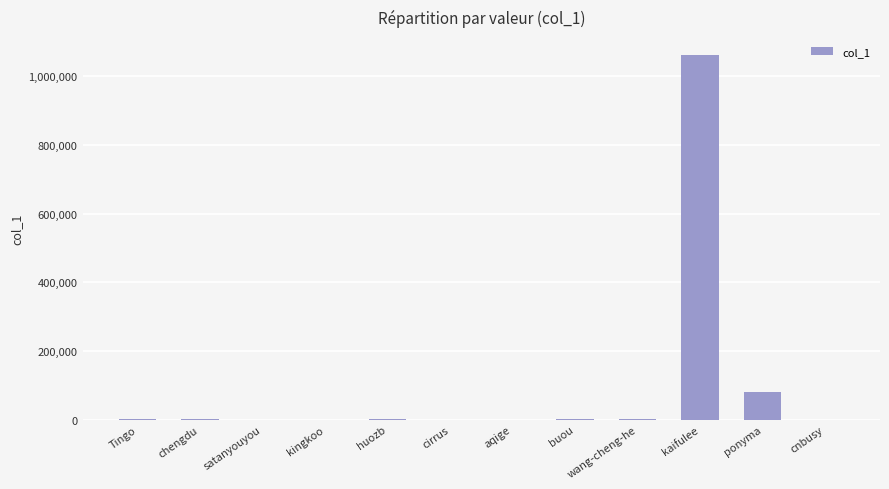

What is the maximum value shown in the chart?

1061983